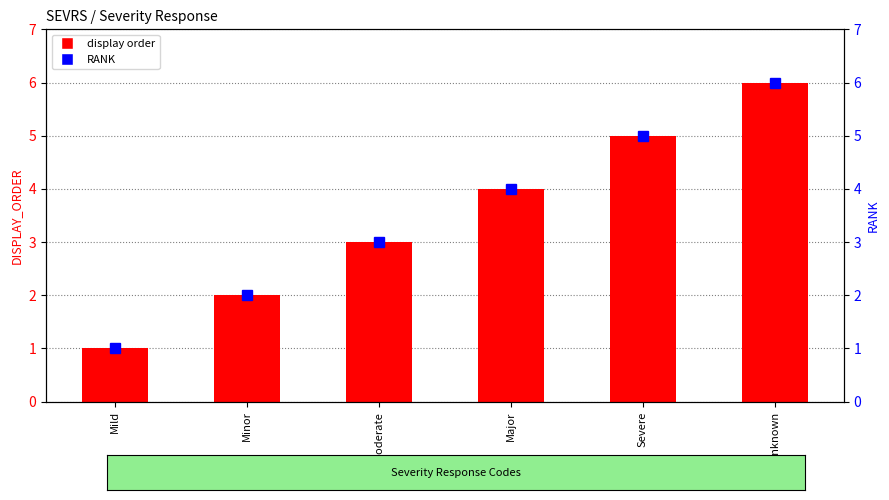

Which series has the largest total across all categories?

display order